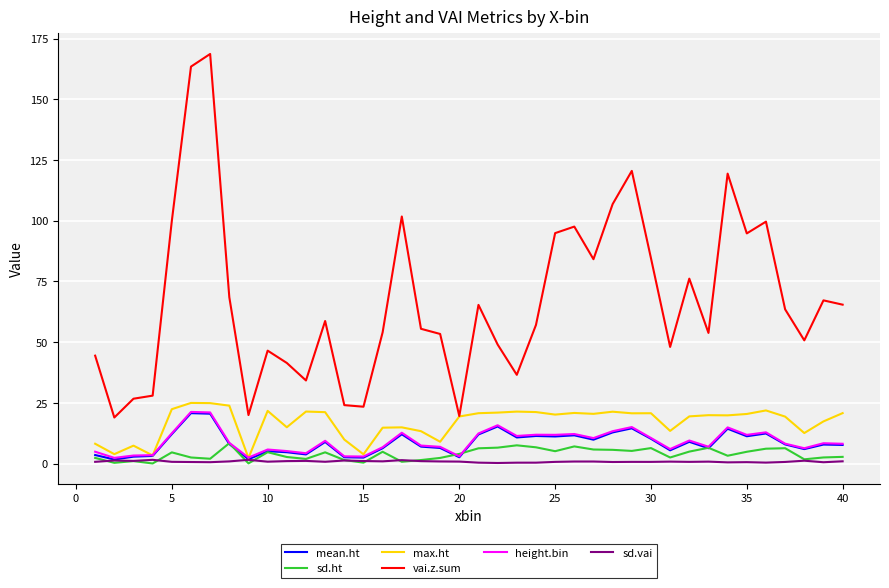

True or false: vai.z.sum and sd.ht intersect in this chart.

False